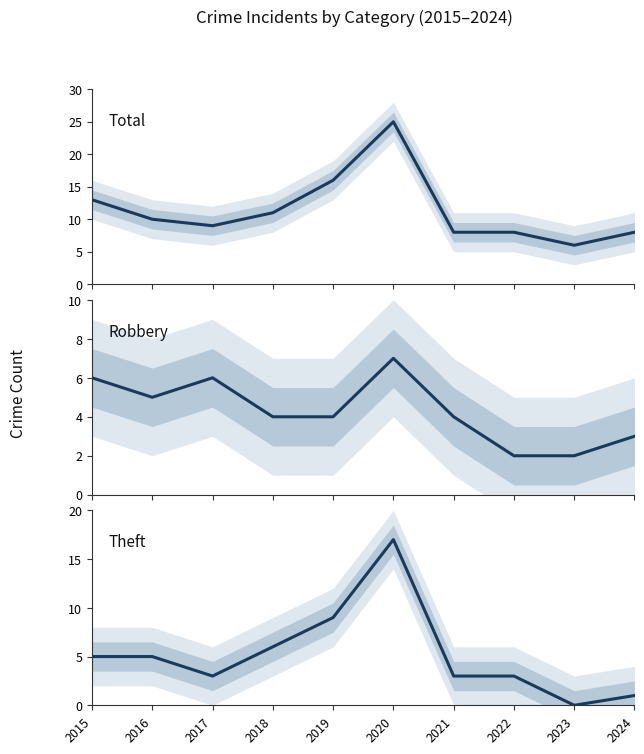

At which category does Theft reach its first local peak?

2020